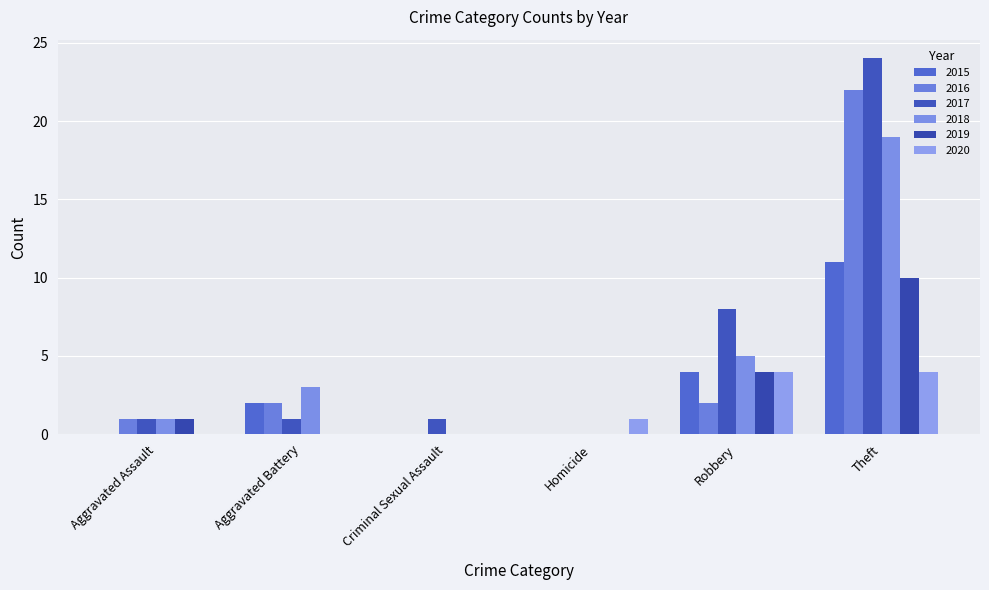

How many data points does each series have?

6